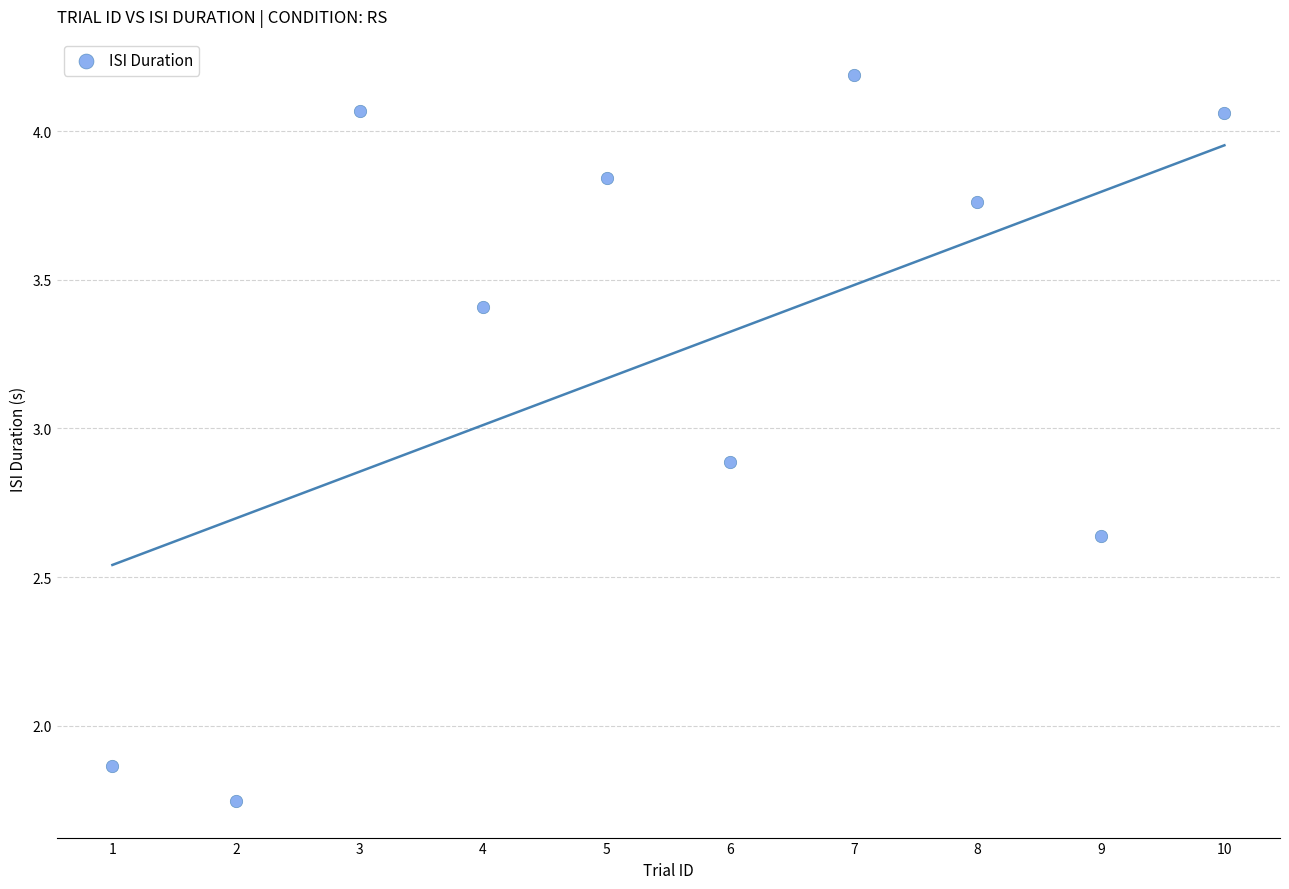

What is the range of Y values (max minus min)?

2.4